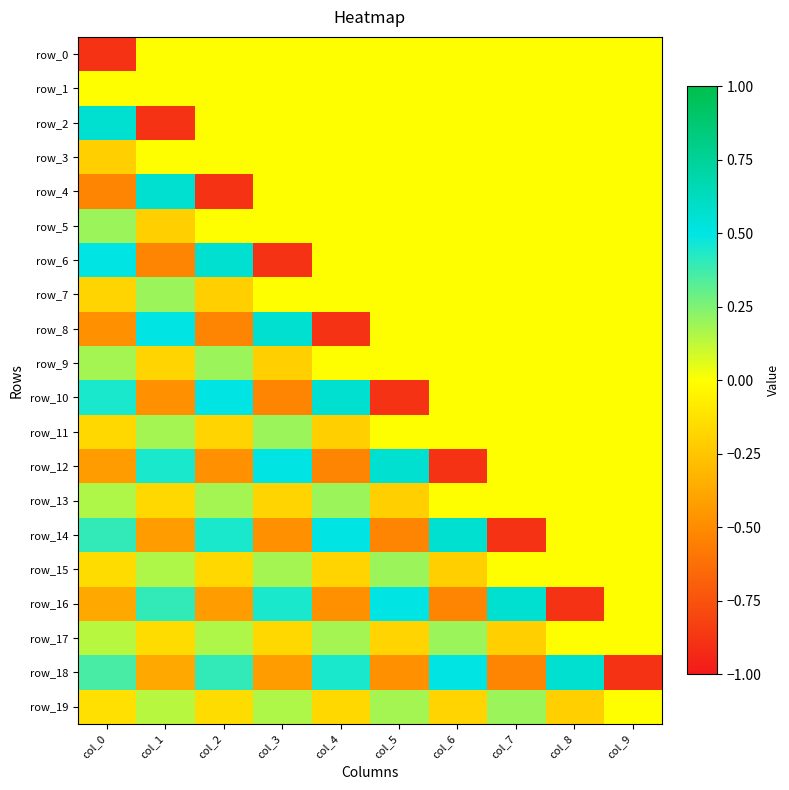

What is the difference between the row_19 values at col_4 and col_3?

0.3